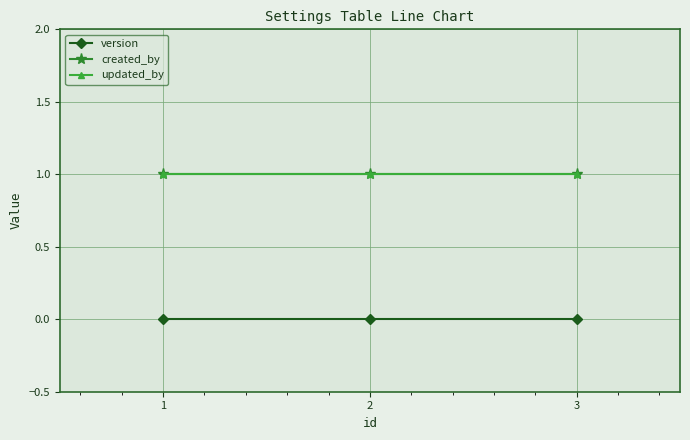

Reading right to left, what are all the values shown in this chart?

version: 0	0	0
created_by: 1	1	1
updated_by: 1	1	1